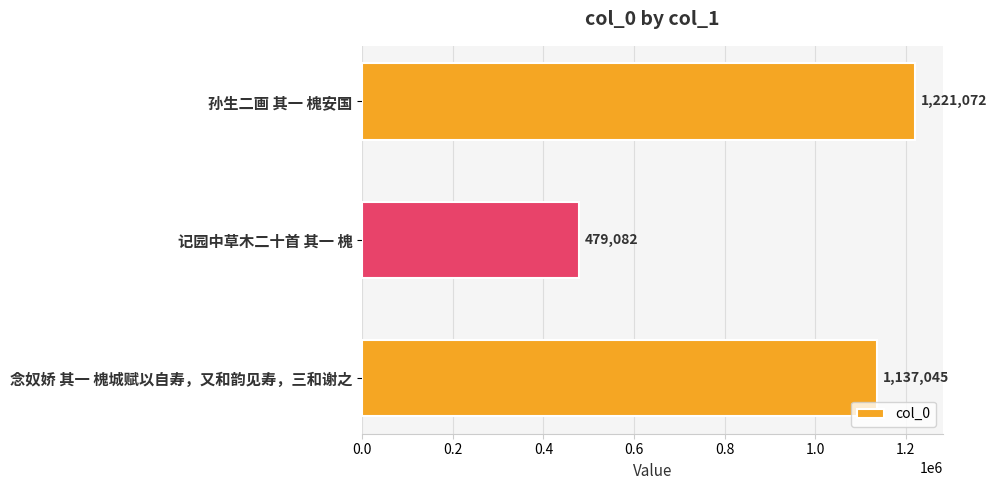

The value at 念奴娇 其一 槐城赋以自寿，又和韵见寿，三和谢之 is 1137045. True or false?

True